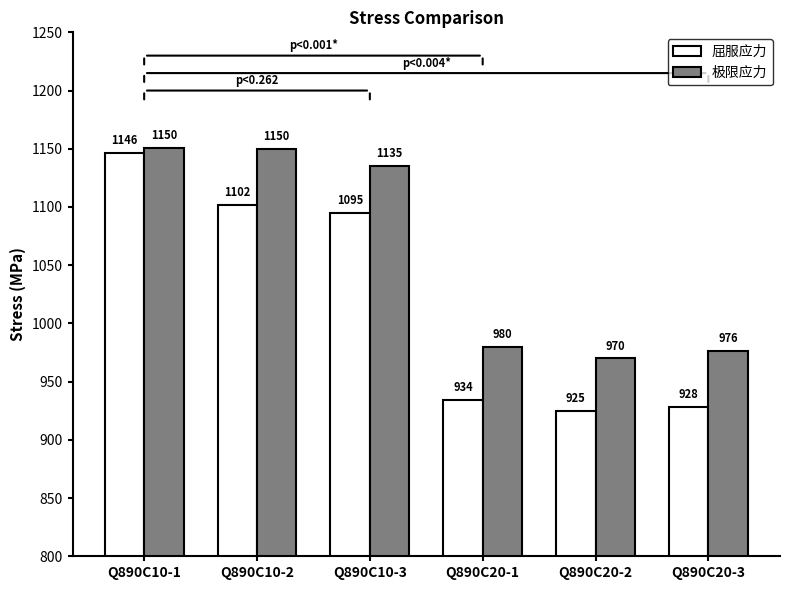

What is the difference between the highest and lowest values at Q890C10-1?

4.3